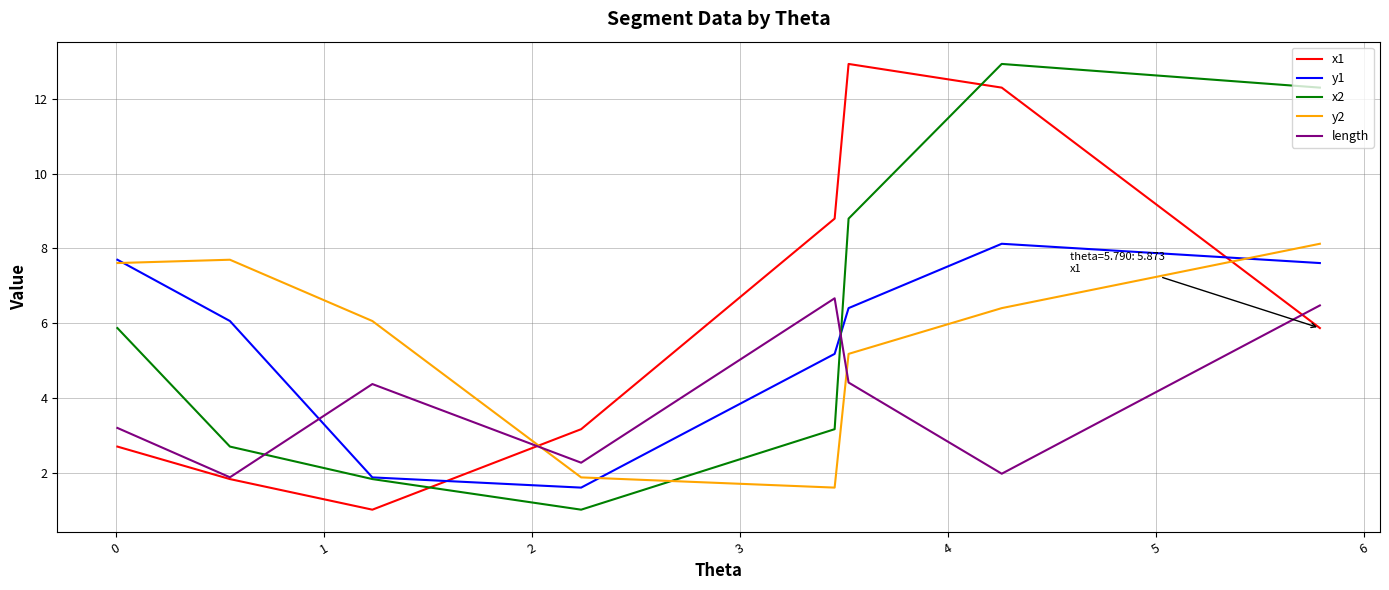

What is the lowest value of the x2 series?

1.0